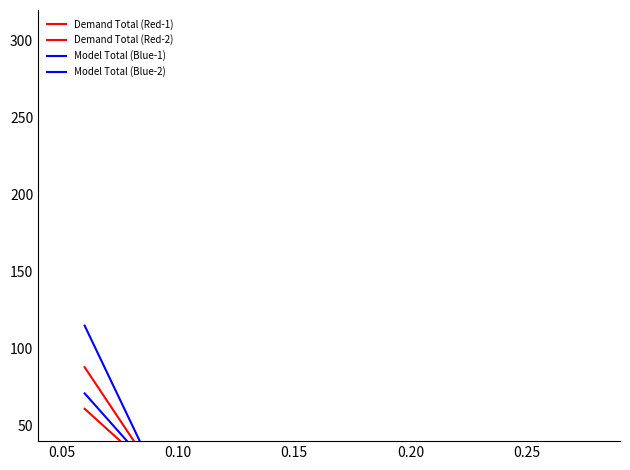

The Demand Total (Red-1) series shows 27 at 0.00. True or false?

False